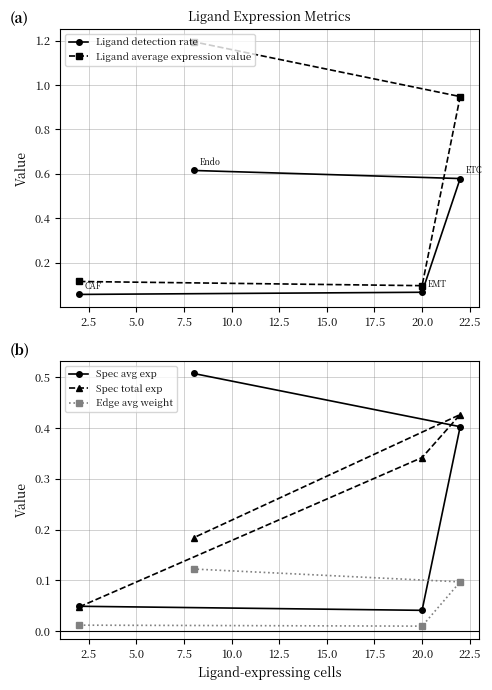

How many Spec total exp values are between 0 and 1?

4